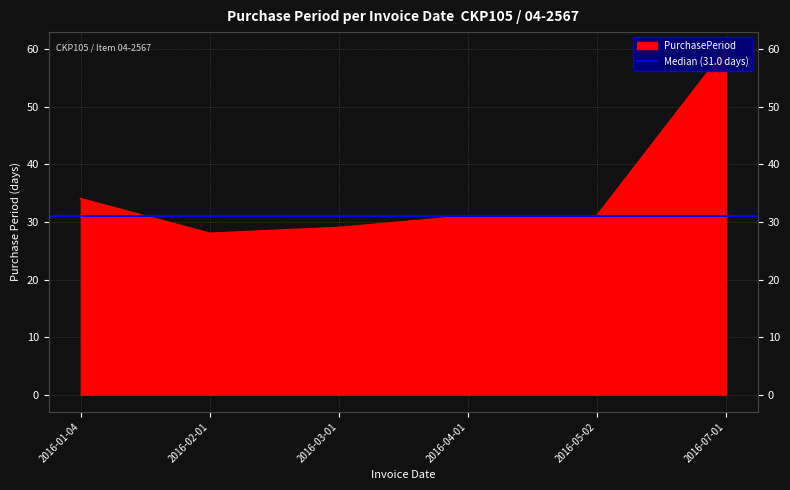

What is the label of the 2nd point from the right?

2016-05-02